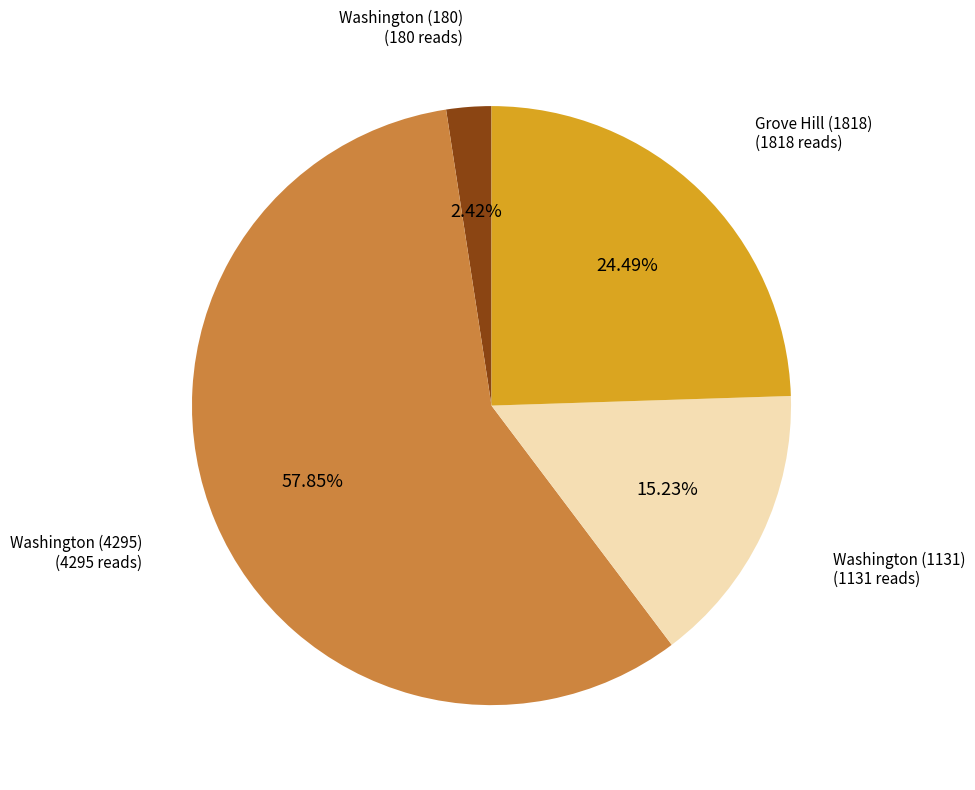

What is the ratio of the value at Grove Hill (1818) to the value at Washington (4295)?

0.4